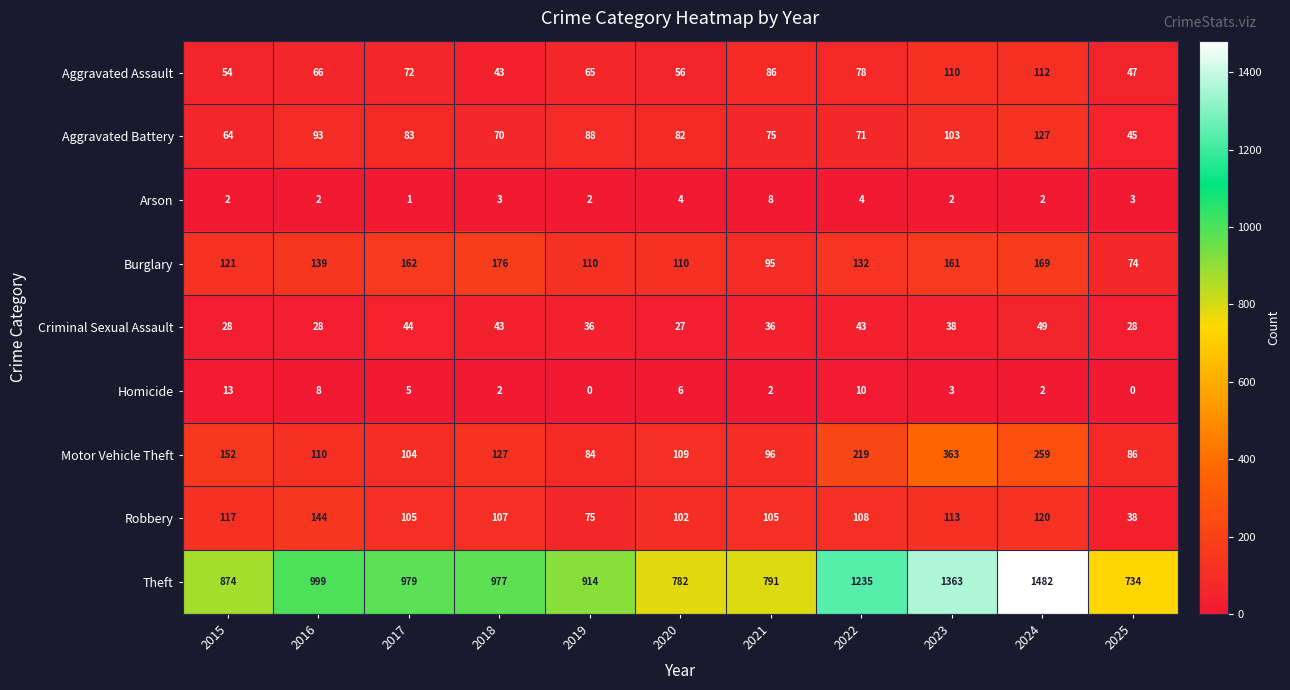

What is the sum of the Arson values at 2023 and 2024?

4